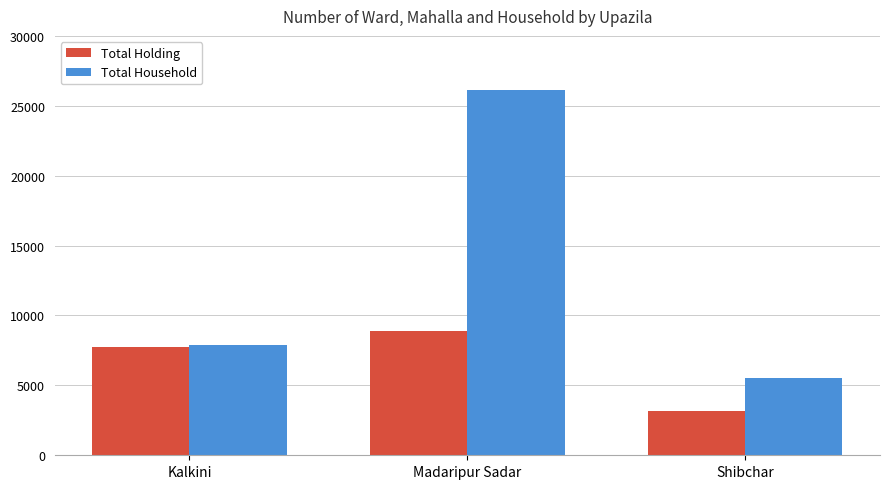

What are all the series names shown in the legend?

Total Holding, Total Household